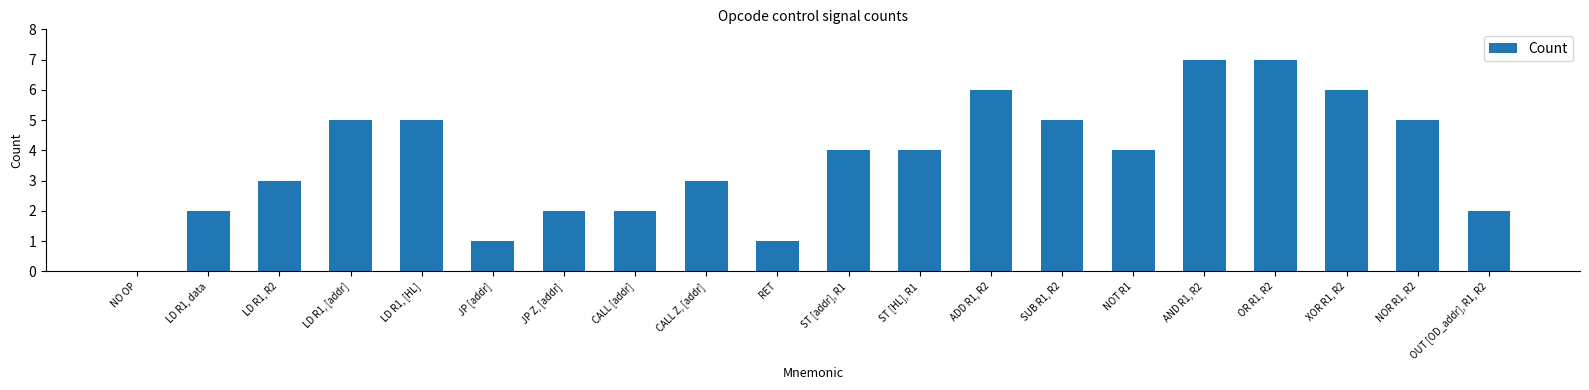

Reading left to right, list all the values displayed in this chart.

NO OP=0	LD R1, data=2	LD R1, R2=3	LD R1, [addr]=5	LD R1, [HL]=5	JP [addr]=1	JP Z, [addr]=2	CALL [addr]=2	CALL Z, [addr]=3	RET=1	ST [addr], R1=4	ST [HL], R1=4	ADD R1, R2=6	SUB R1, R2=5	NOT R1=4	AND R1, R2=7	OR R1, R2=7	XOR R1, R2=6	NOR R1, R2=5	OUT [OD_addr], R1, R2=2